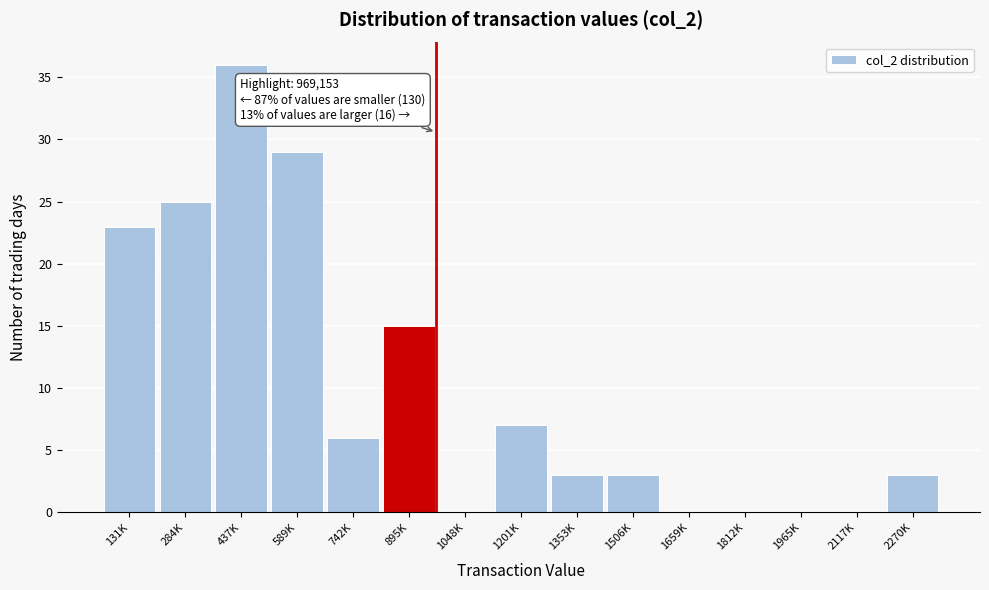

Reading left to right, extract all data points from this chart.

131K=23	284K=25	437K=36	589K=29	742K=6	895K=15	1048K=0	1201K=7	1353K=3	1506K=3	1659K=0	1812K=0	1965K=0	2117K=0	2270K=3